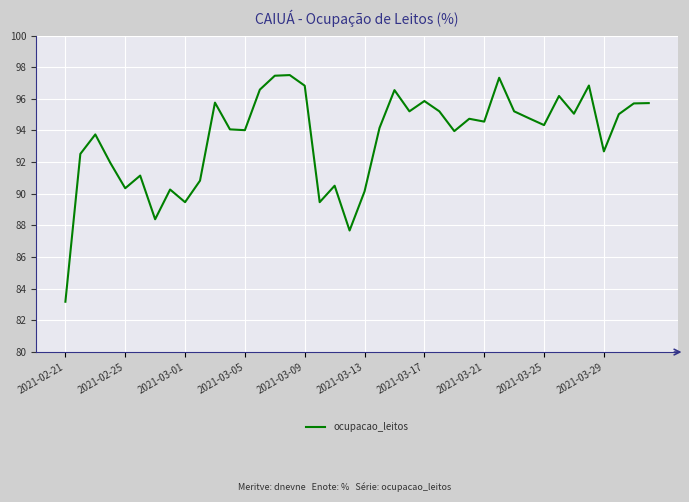

What is the difference between the maximum and second lowest values?

9.8